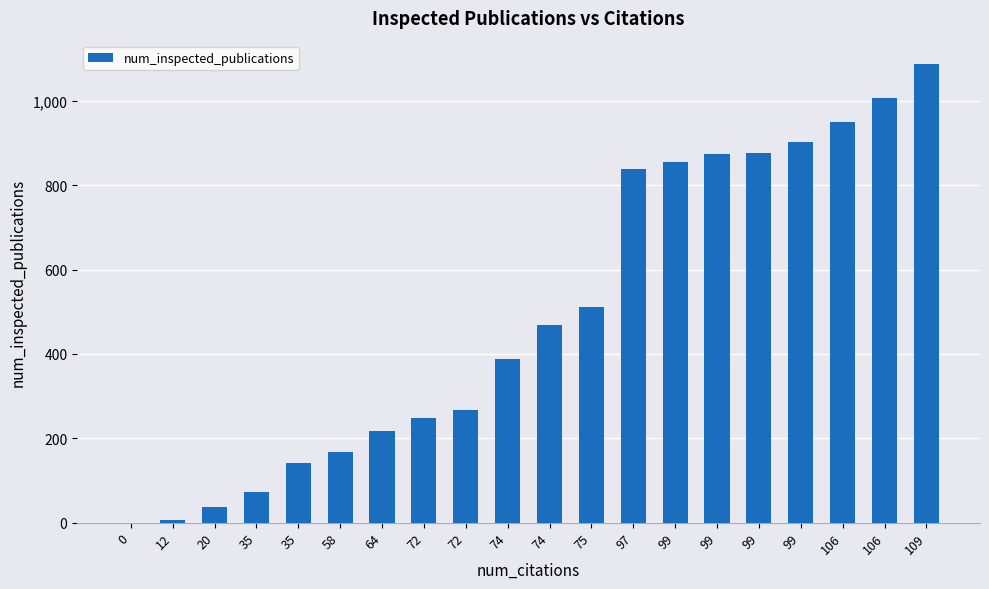

Which has a higher value, 0 or 109?

109